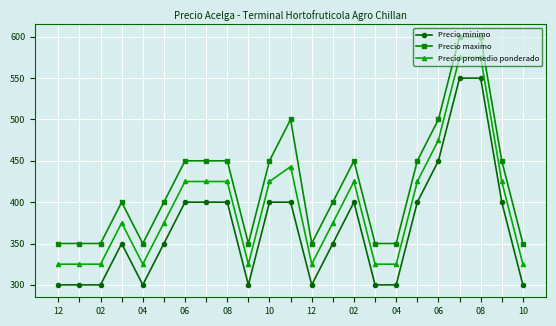

How many Precio maximo values are between 350 and 450?

19